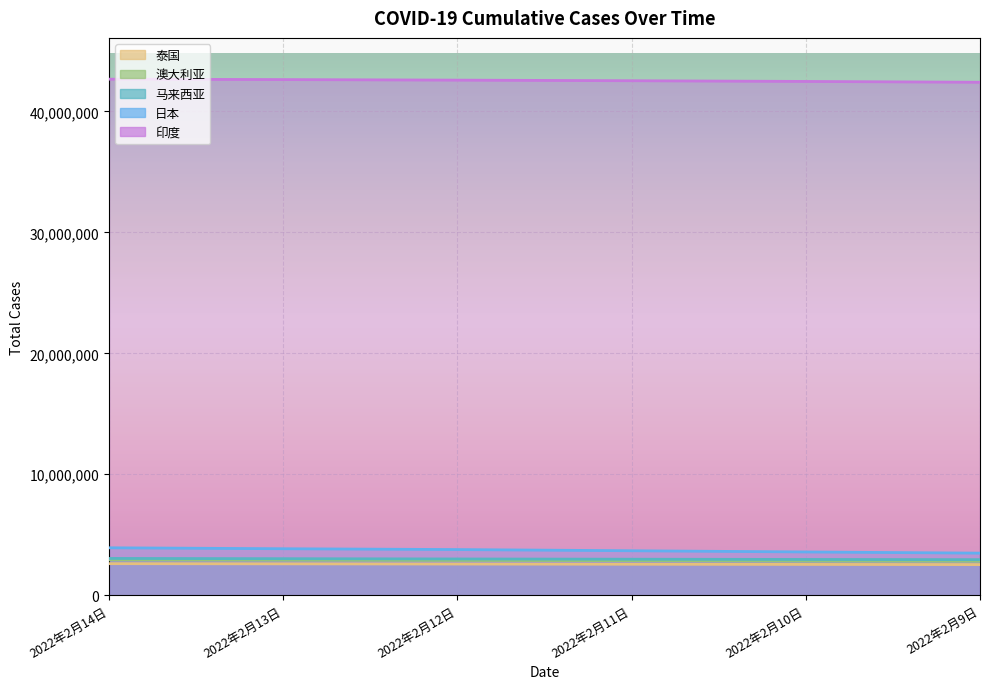

How many data points in 马来西亚 are above 2996361?

2